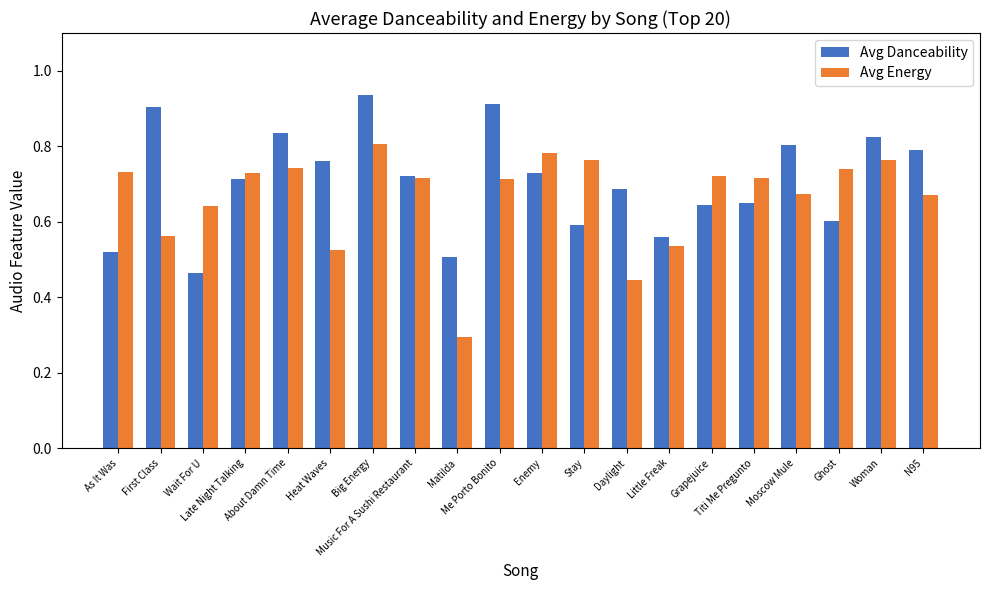

What is the lowest value of the Avg Energy series?

0.3